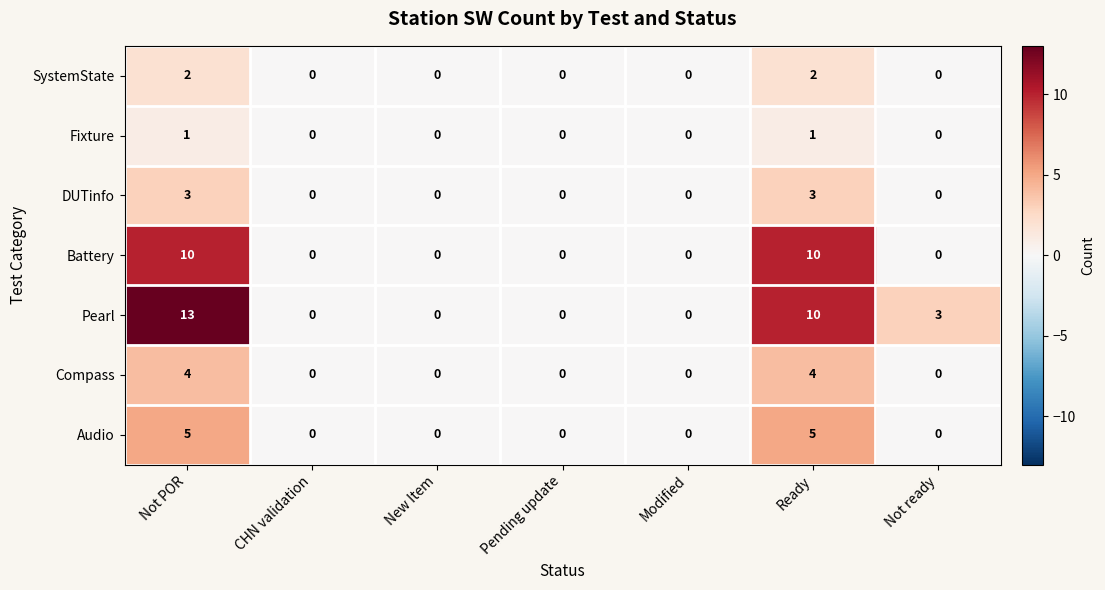

True or false: Pearl has a value of 0 at Modified.

True